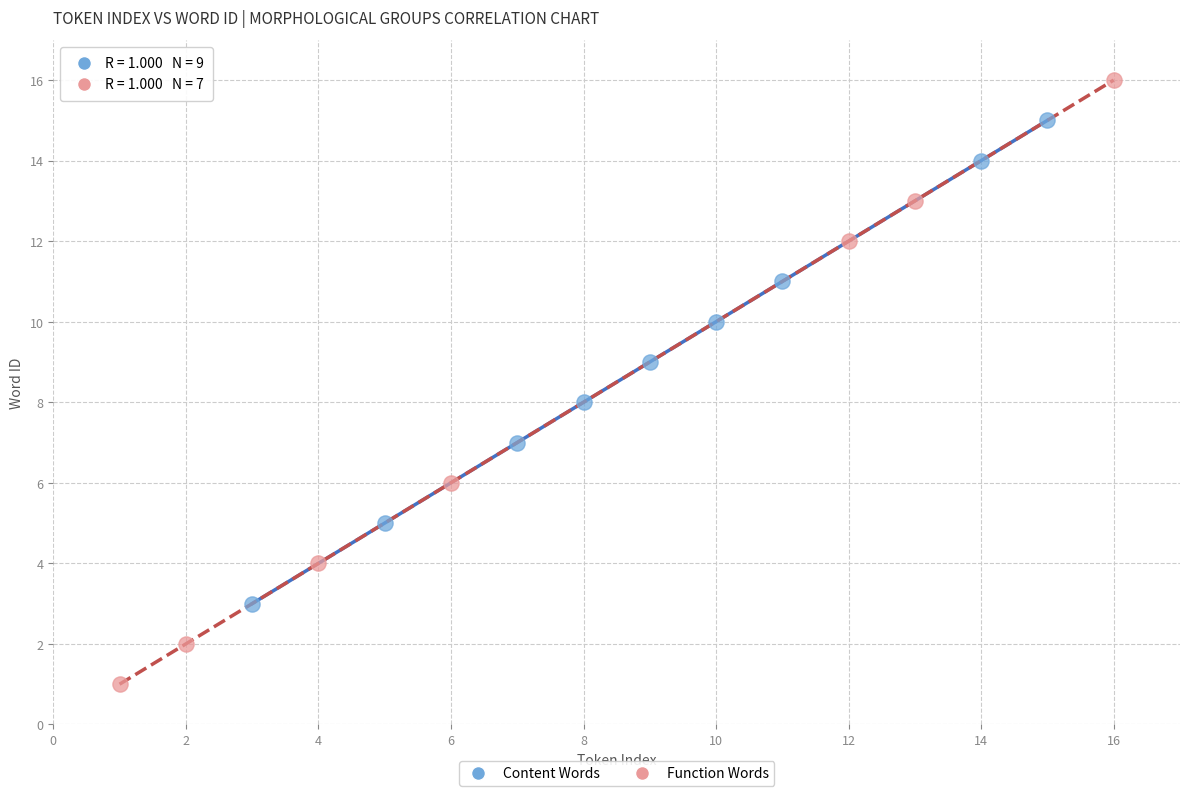

Which series contains the highest Y value?

Function Words